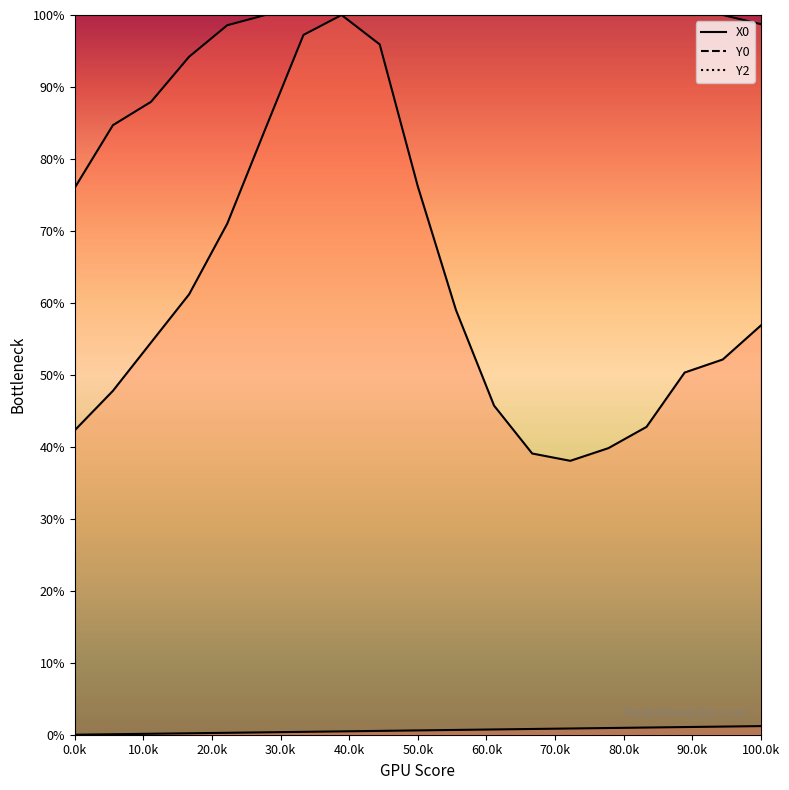

Where is X0 nearest to the value 0?

0.0k